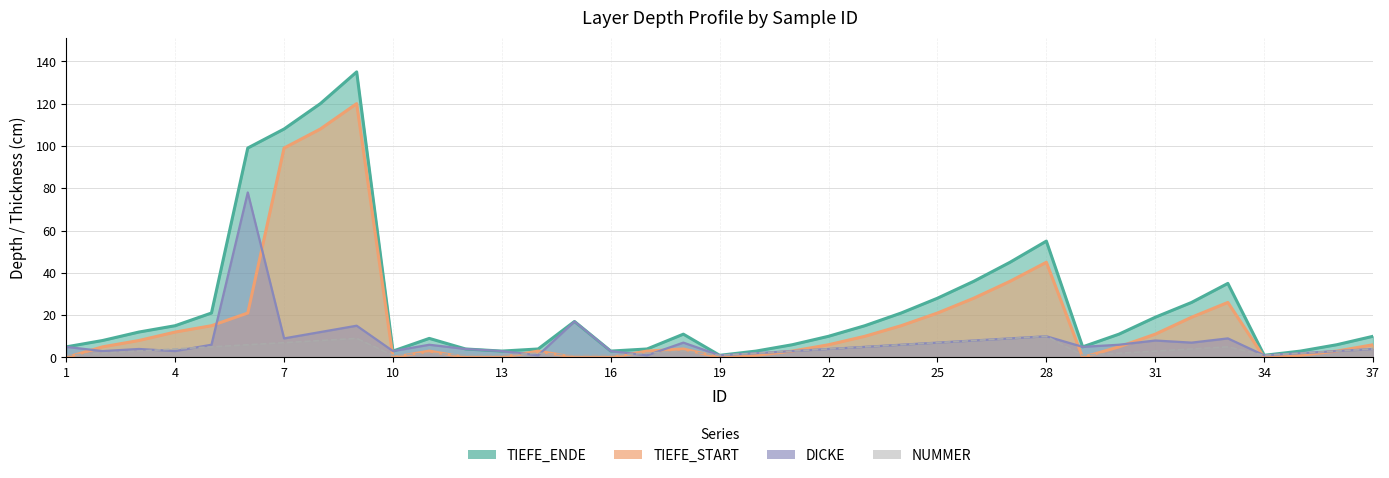

Reading left to right, list all the values displayed in this chart.

TIEFE_ENDE: 5	8	12	15	21	99	108	120	135	3	9	4	3	4	17	3	4	11	1	3	6	10	15	21	28	36	45	55	5	11	19	26	35	1	3	6	10
TIEFE_START: 0	5	8	12	15	21	99	108	120	0	3	0	0	3	0	0	3	4	0	1	3	6	10	15	21	28	36	45	0	5	11	19	26	0	1	3	6
DICKE: 5	3	4	3	6	78	9	12	15	3	6	4	3	1	17	3	1	7	1	2	3	4	5	6	7	8	9	10	5	6	8	7	9	1	2	3	4
NUMMER: 1	2	3	4	5	6	7	8	9	1	2	1	1	2	1	1	2	3	1	2	3	4	5	6	7	8	9	10	1	2	3	4	5	1	2	3	4